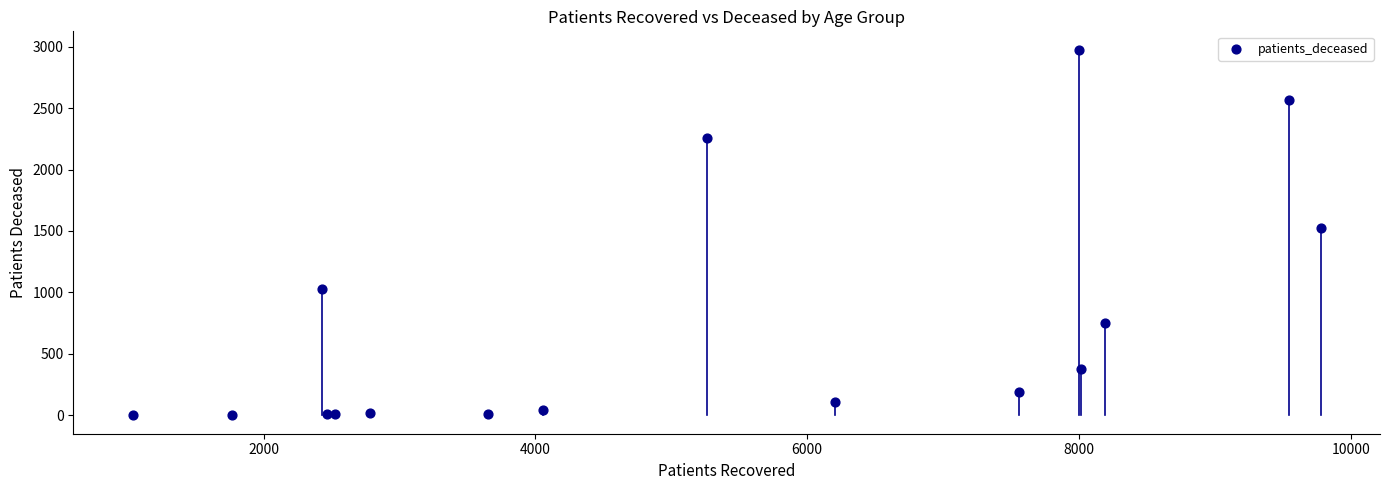

What Y value in the scatter plot is closest to 1489?

1527